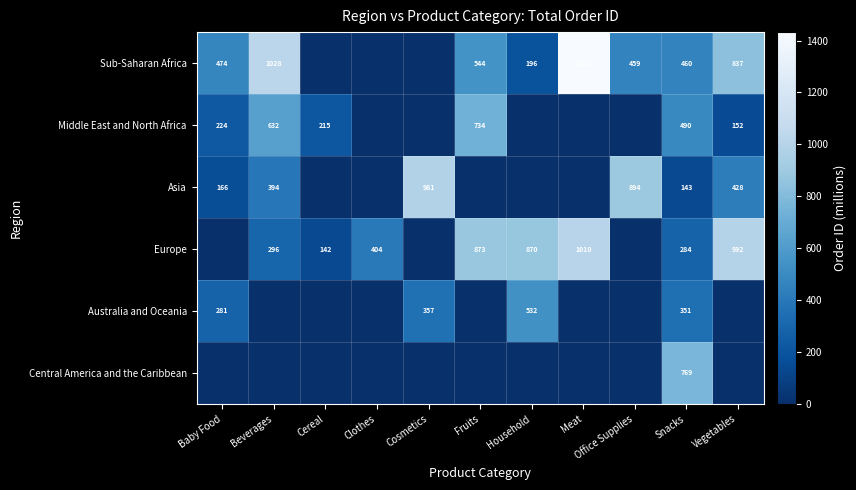

The Sub-Saharan Africa series shows 560 at Meat. True or false?

False